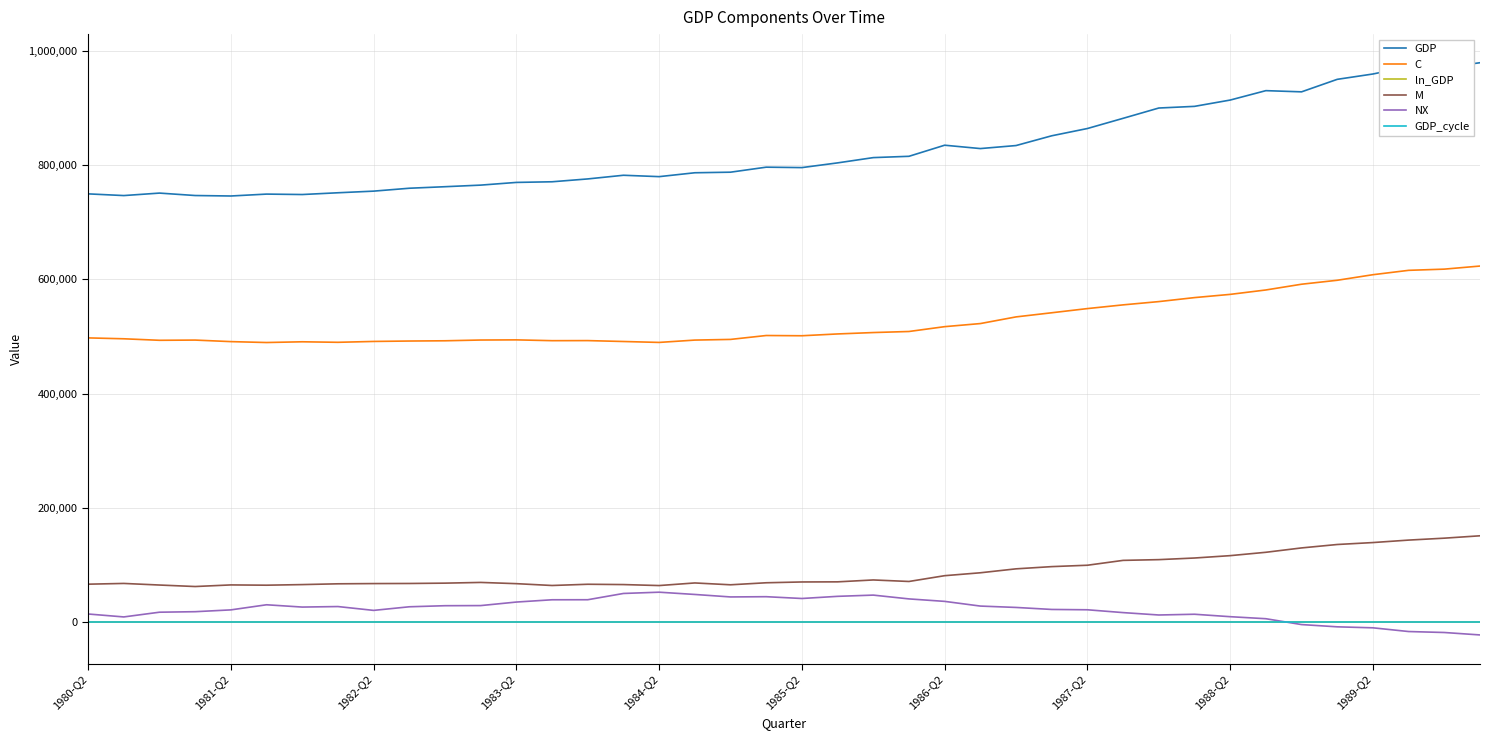

What is the greatest value displayed?

979318.4